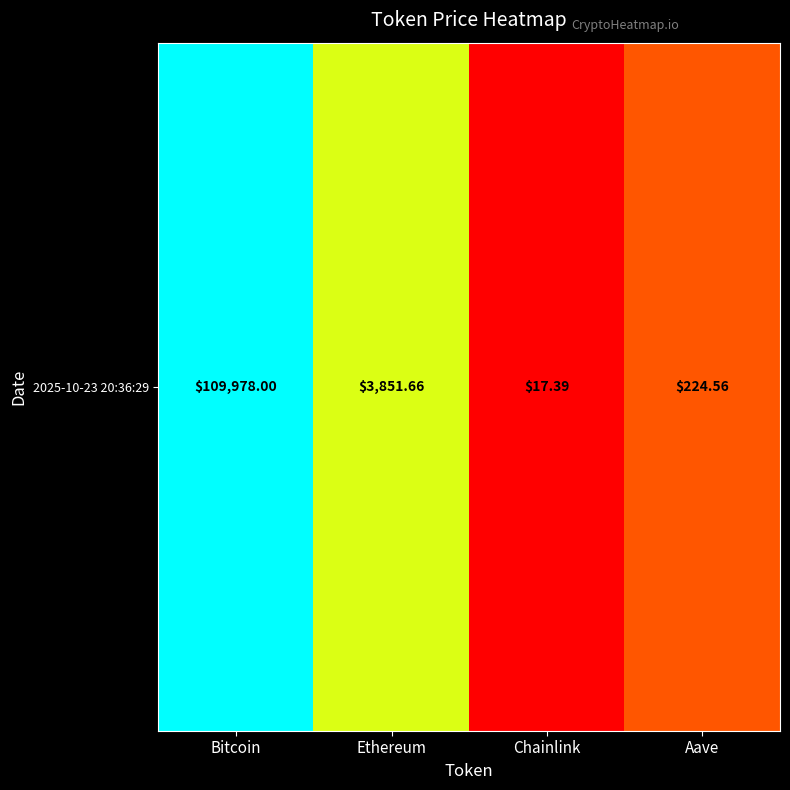

What is the average value?

3.1